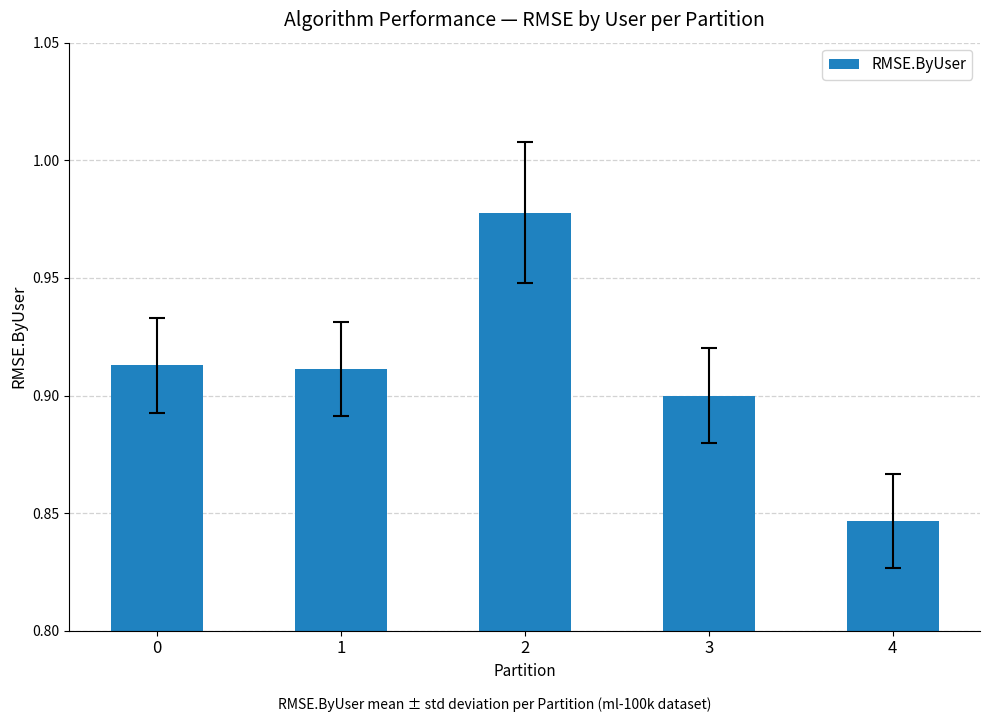

Is it true that the value at 1 is 0.6?

False